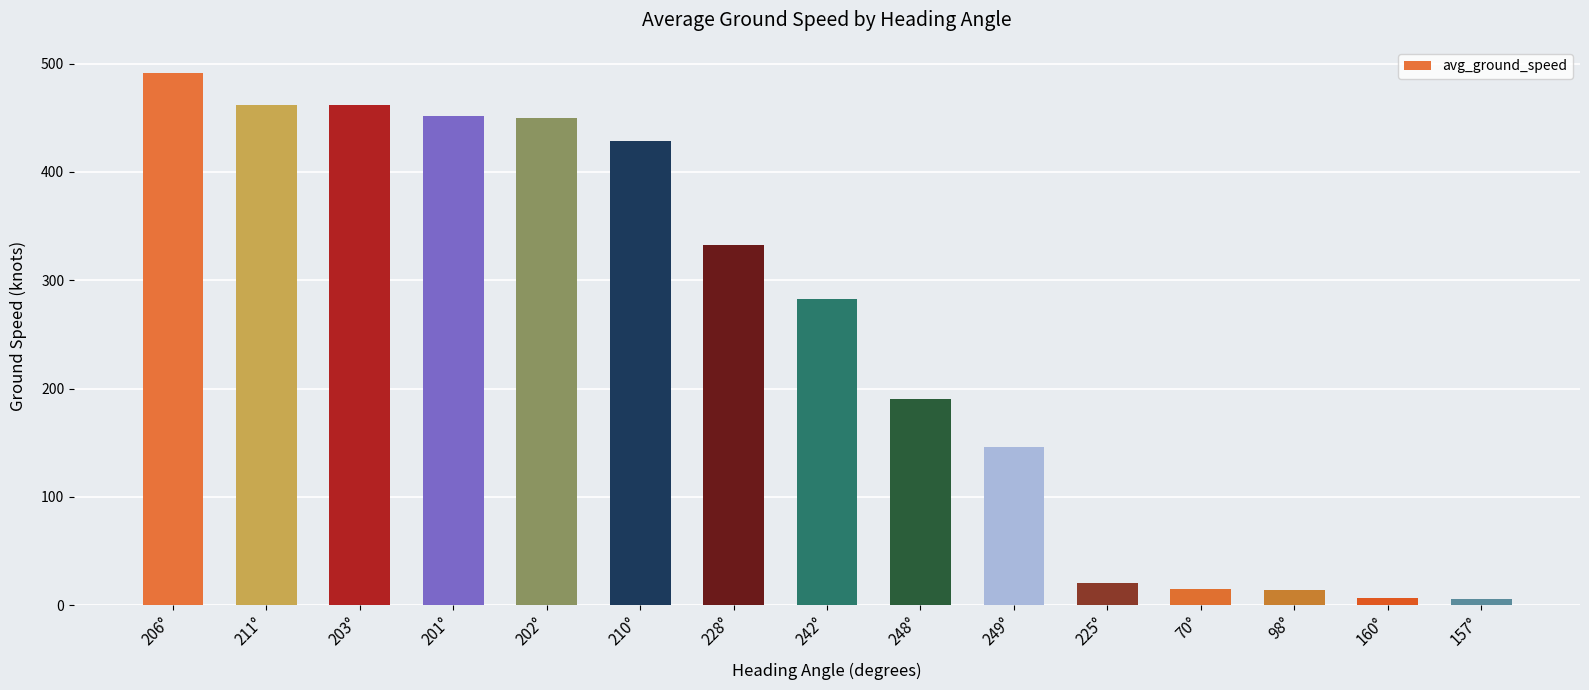

What is the difference between the second highest and second lowest values?

455.0